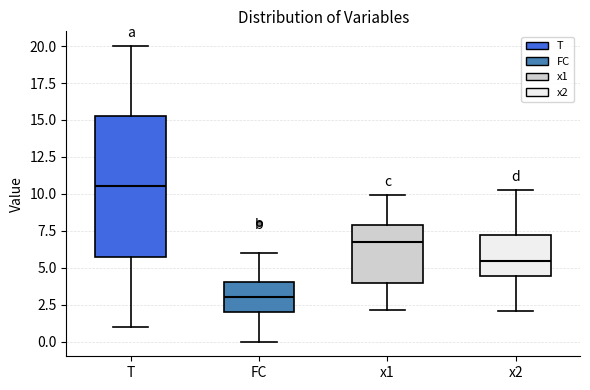

Reading left to right, read every box against the y-axis: the position of its median line, the range the box covers, and the ends of its whiskers. The values are not printed on the chart, so give them approximately, as read against the axis.

T: median 10.5, box 6.0 to 15.5, whiskers 1.0 to 20.0
FC: median 3.0, box 2.0 to 4.0, whiskers 0.0 to 6.0
x1: median 7.0, box 4.0 to 8.0, whiskers 2.0 to 10.0
x2: median 5.5, box 4.5 to 7.0, whiskers 2.0 to 10.5